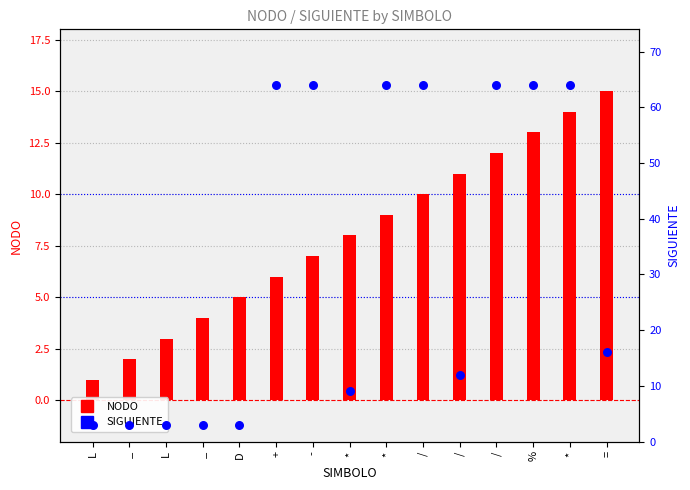

Which series reaches the minimum Y coordinate?

NODO